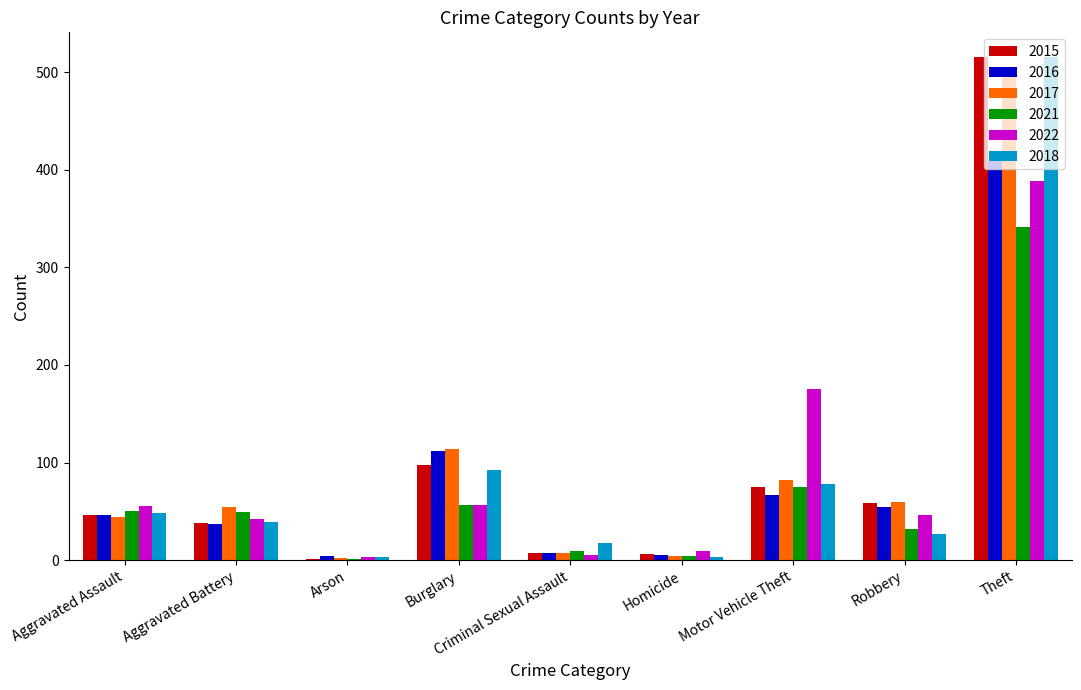

What is the maximum value shown in the chart?

515